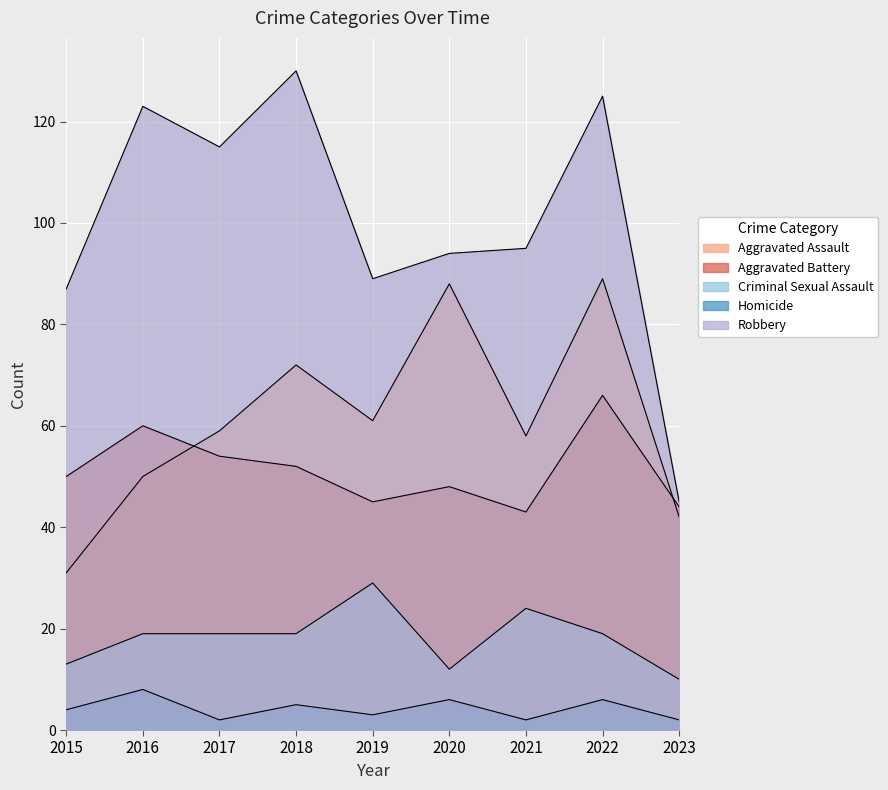

True or false: Robbery has a value of 94 at 2020.

True